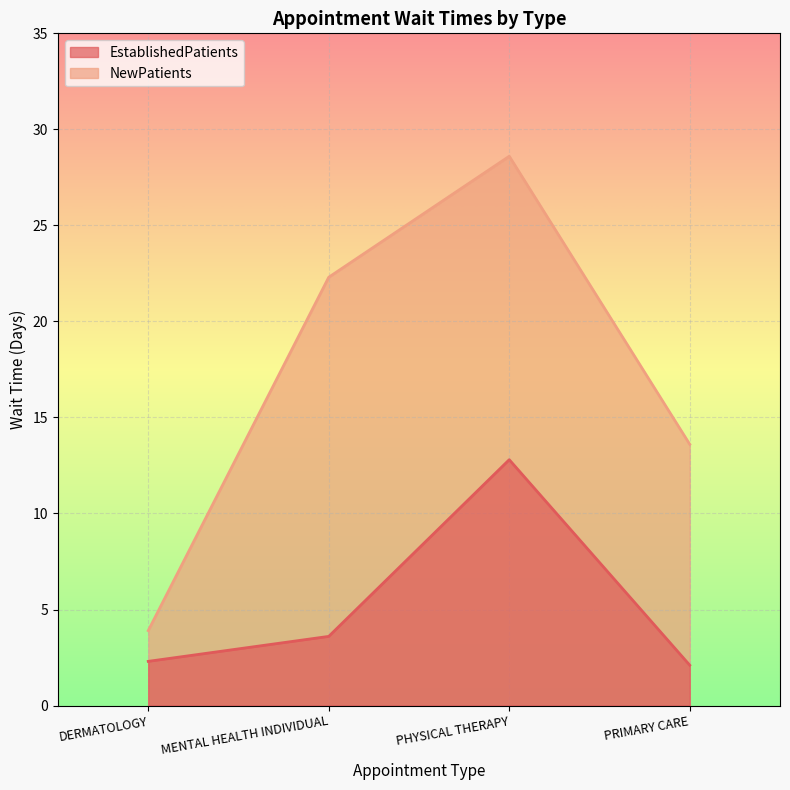

Rank the series by their maximum value, from highest to lowest.

NewPatients, EstablishedPatients